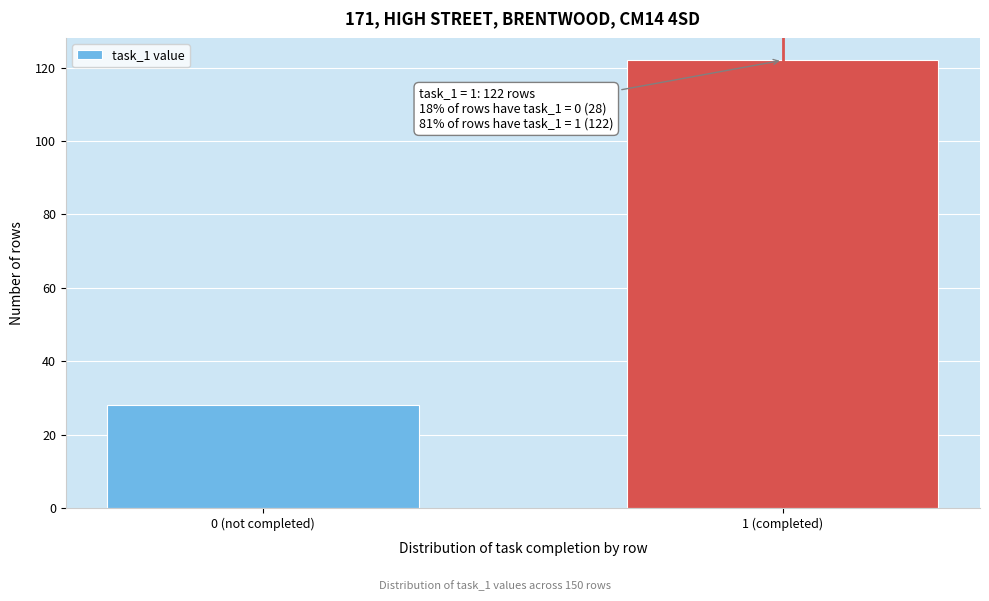

Reading left to right, transcribe all the data shown in this chart.

28	122